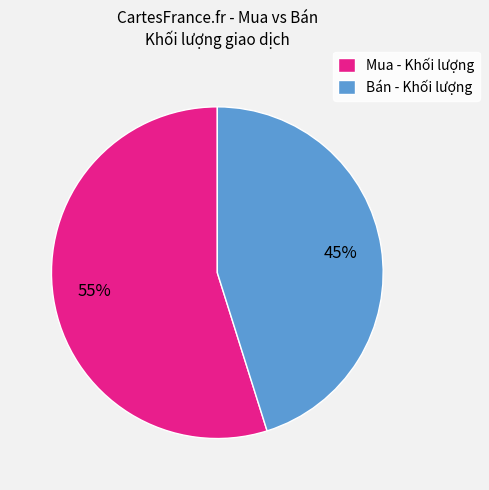

To the nearest percent, what is the difference between the largest and smallest slice percentages?

10%